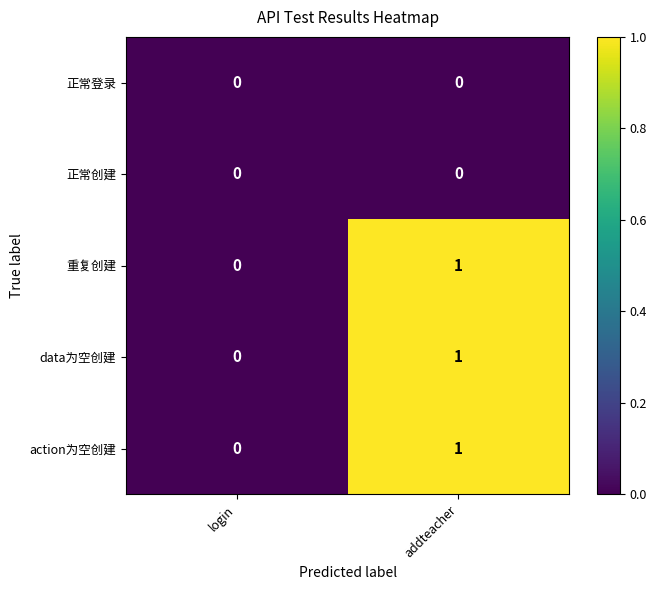

Reading left to right, what are all the values shown in this chart?

正常登录: 0	0
正常创建: 0	0
重复创建: 0	1
data为空创建: 0	1
action为空创建: 0	1